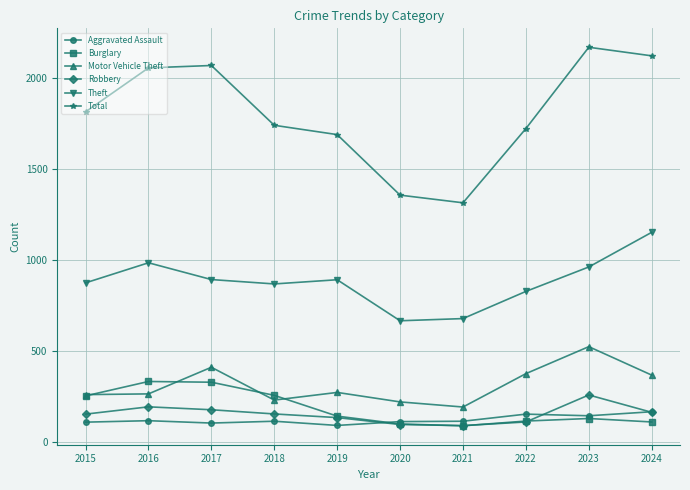

True or false: Motor Vehicle Theft has a value of 195 at 2017.

False